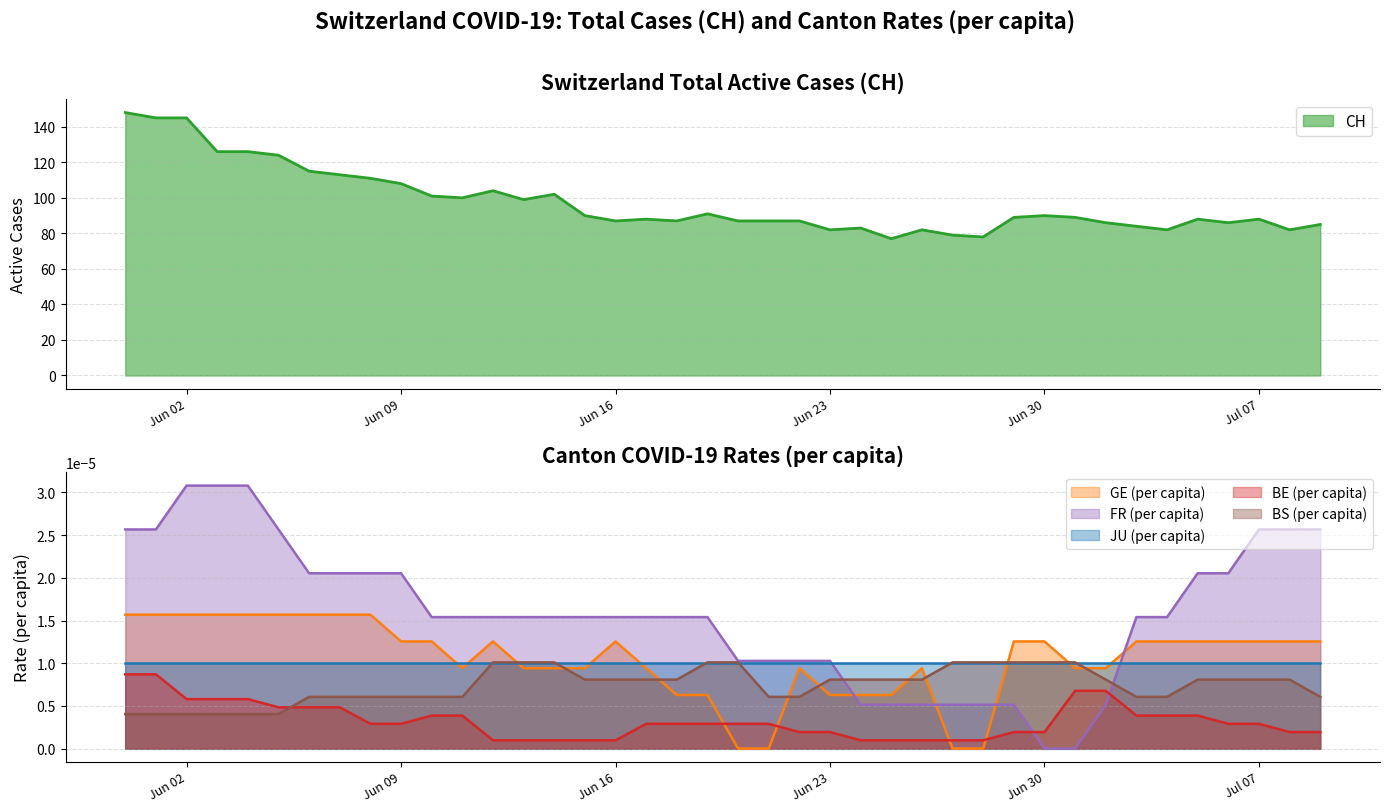

What is the label of the 6th point from the left?

2020-06-05